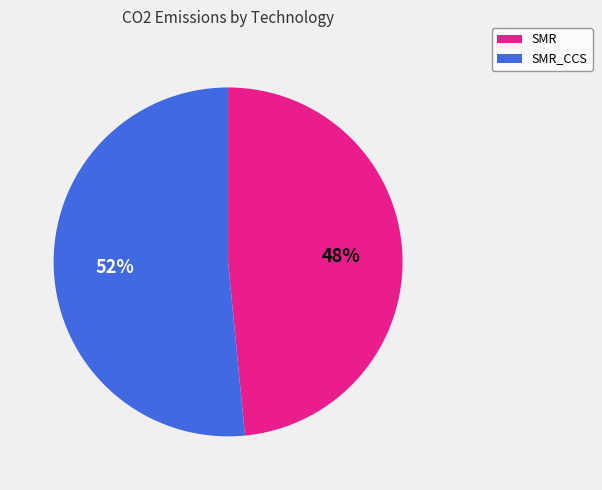

Which slice represents more than half of the pie?

SMR_CCS